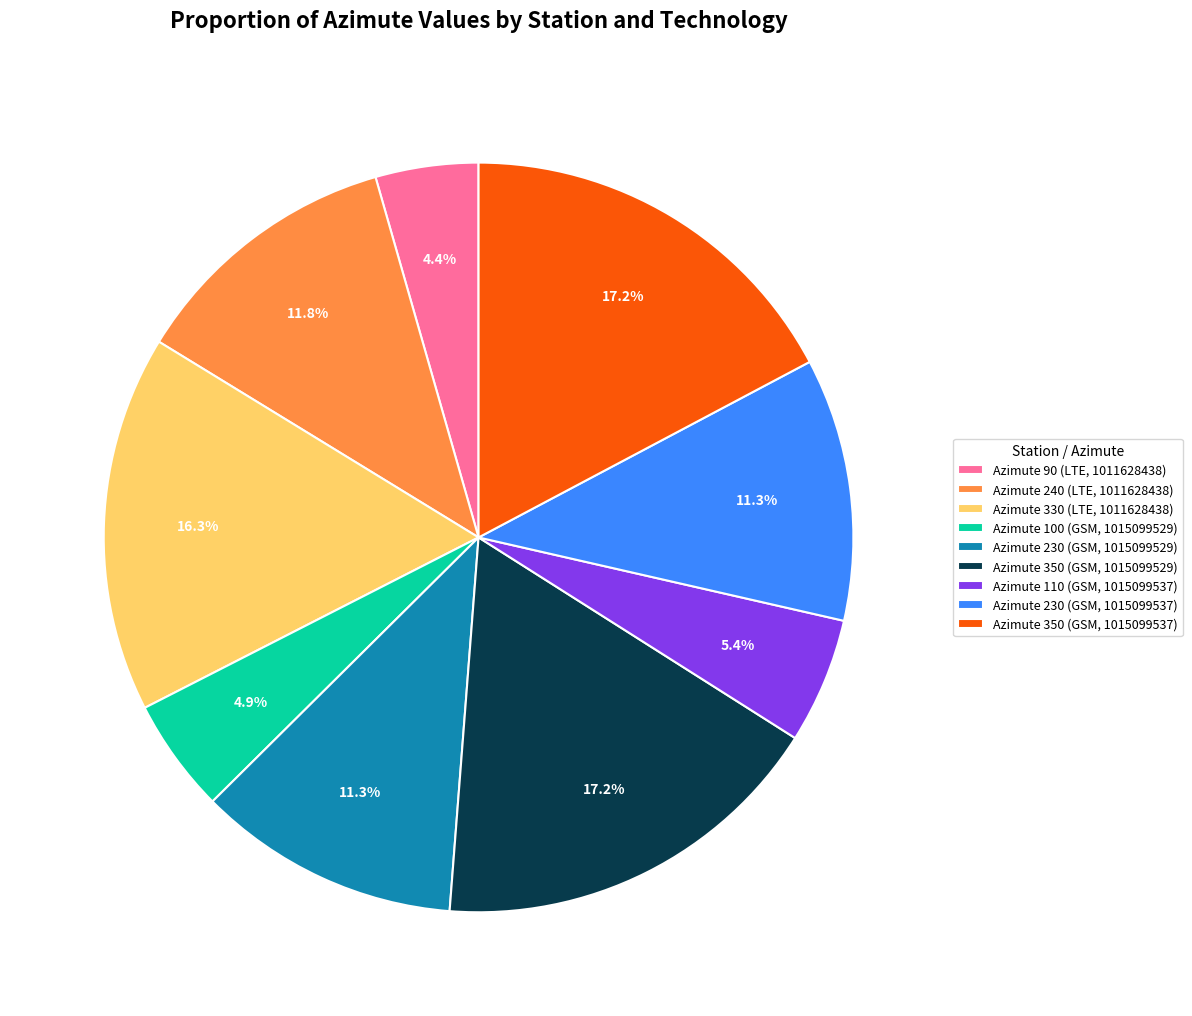

True or false: Azimute 110 (GSM, 1015099537) accounts for 5% of the total.

True